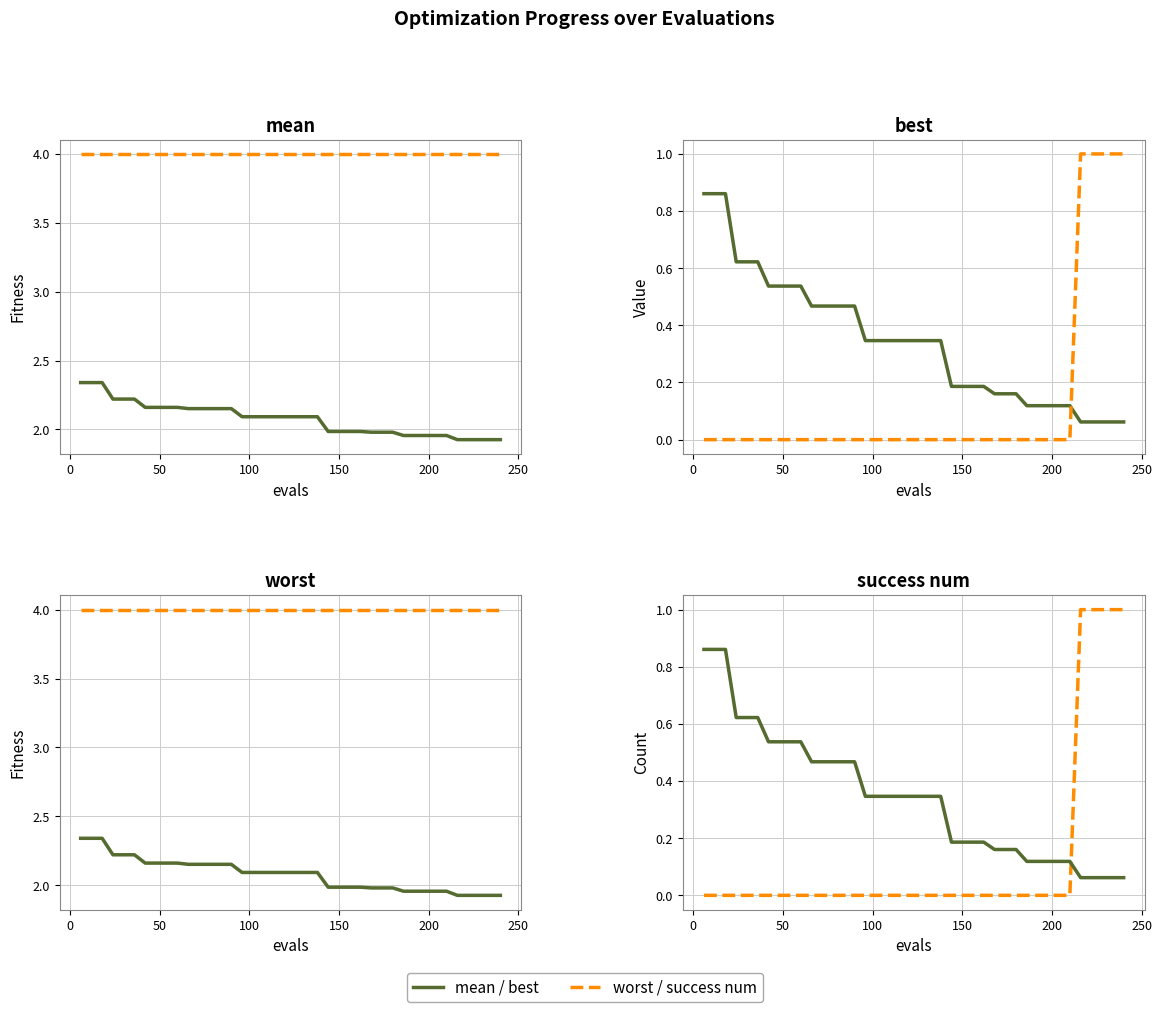

What is the value of the best point at the 27th from the left?

0.2